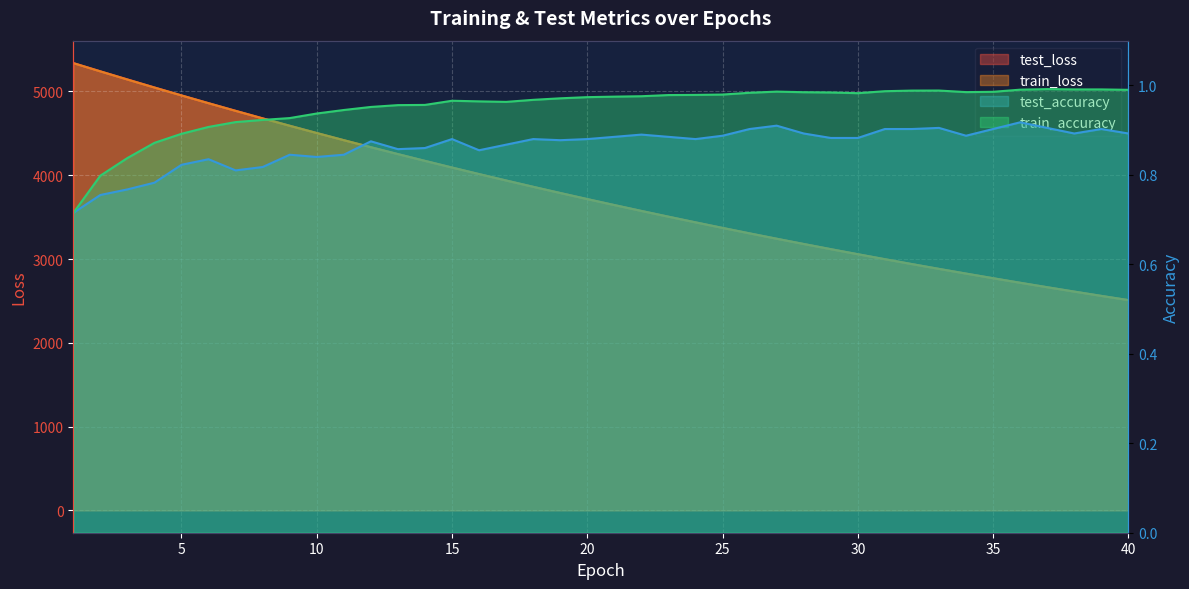

True or false: train_loss and test_accuracy intersect in this chart.

False